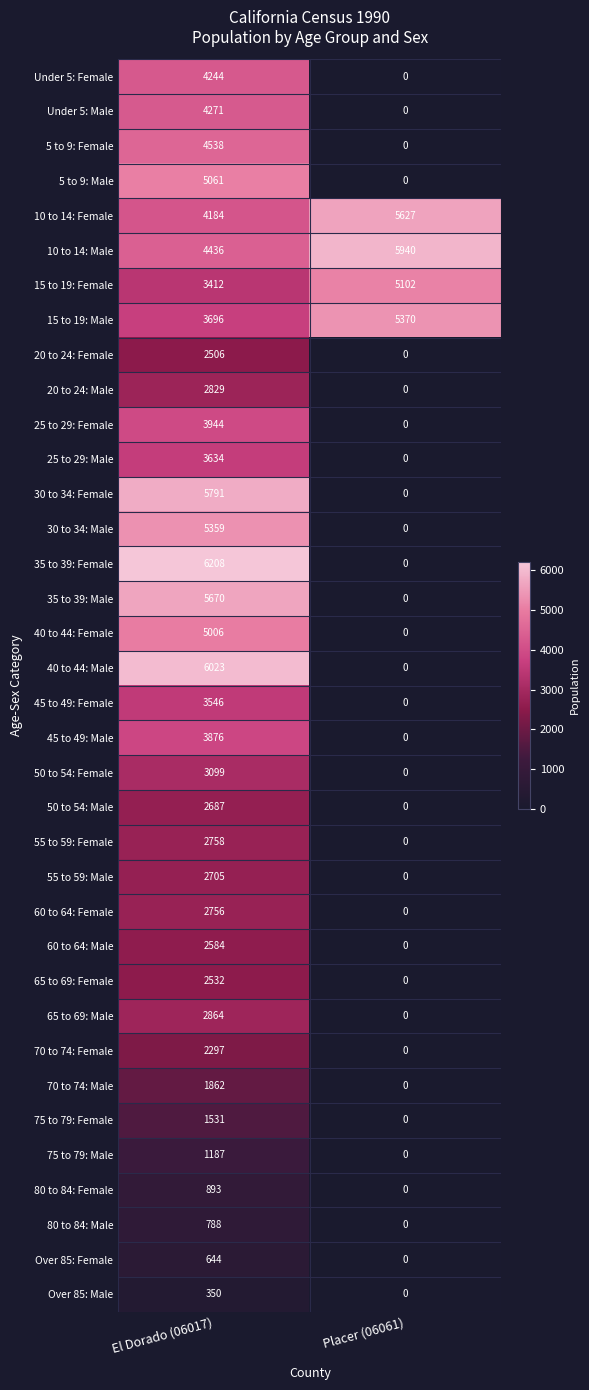

Read the 45 to 49: Female value at El Dorado (06017), to the nearest 100.

3500